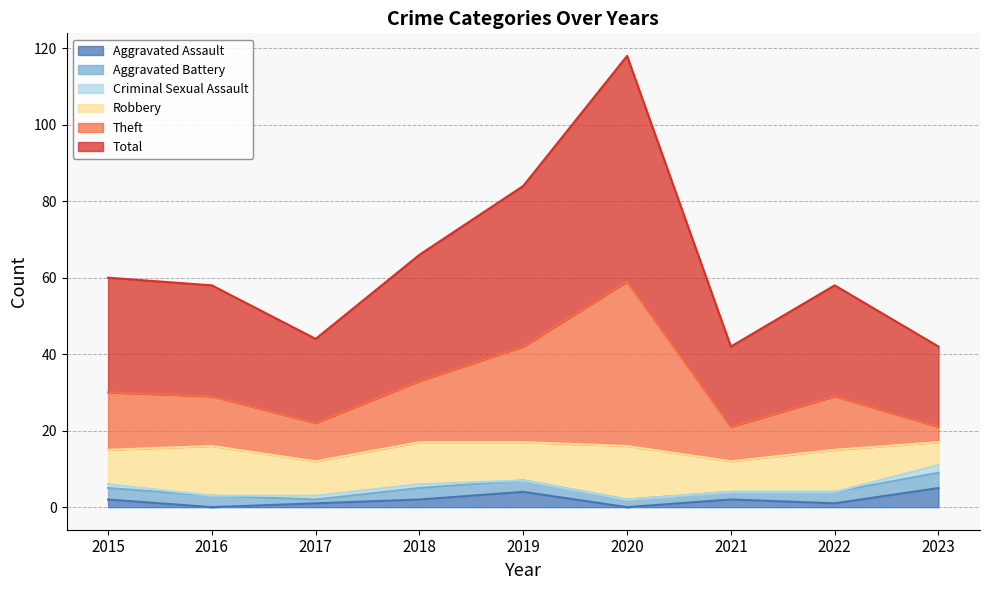

What is the value of the Aggravated Assault point at the 1st from the left?

2